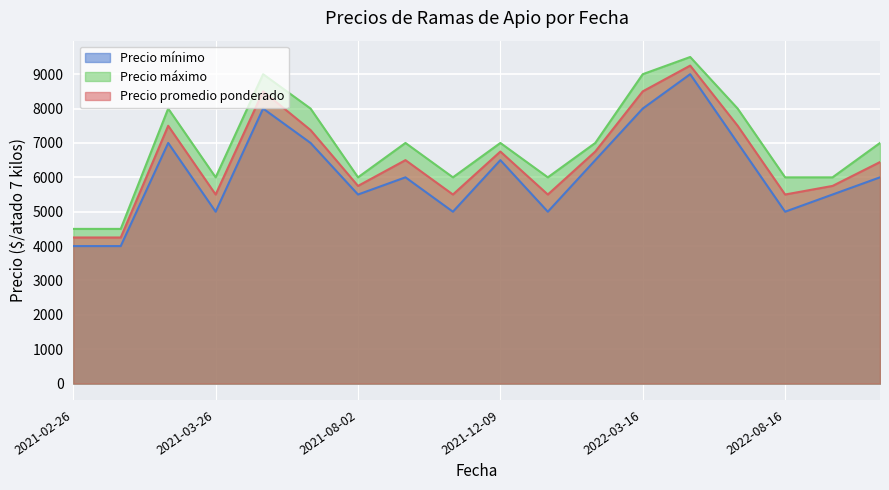

What is the difference between the maximum and minimum values in the Precio mínimo series?

5000